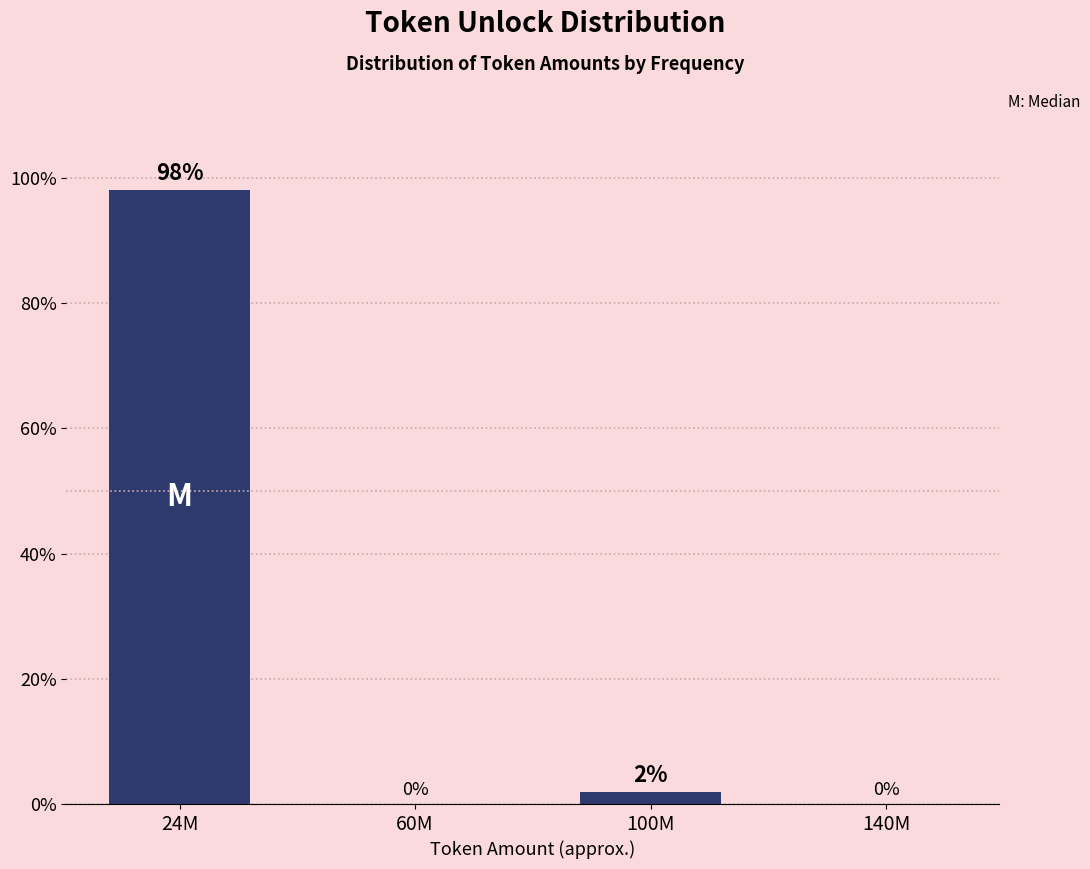

At which label is the value closest to 49?

100M